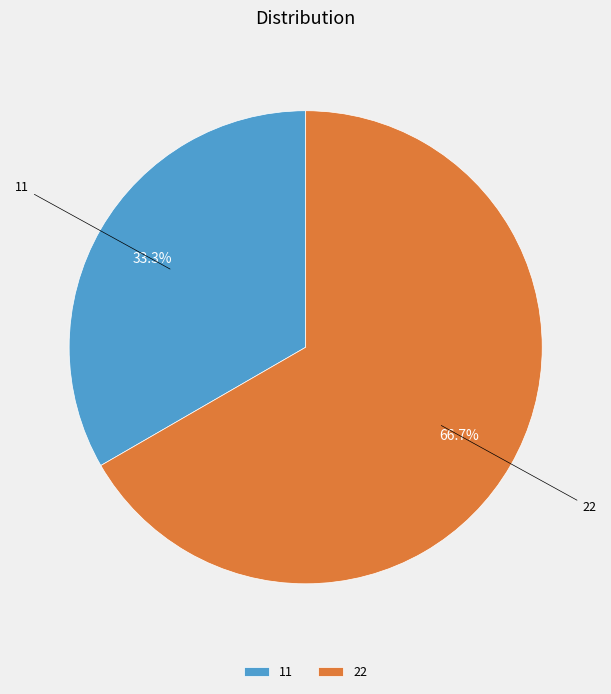

How many slices are in this pie chart?

2